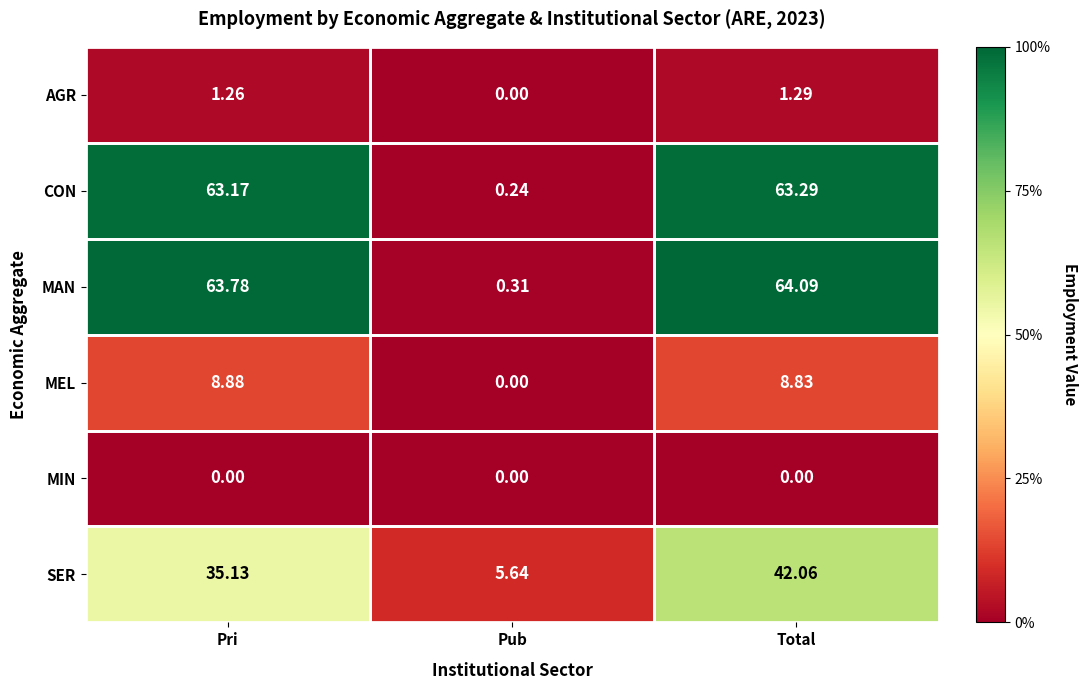

Which category has the highest value across all series?

Total